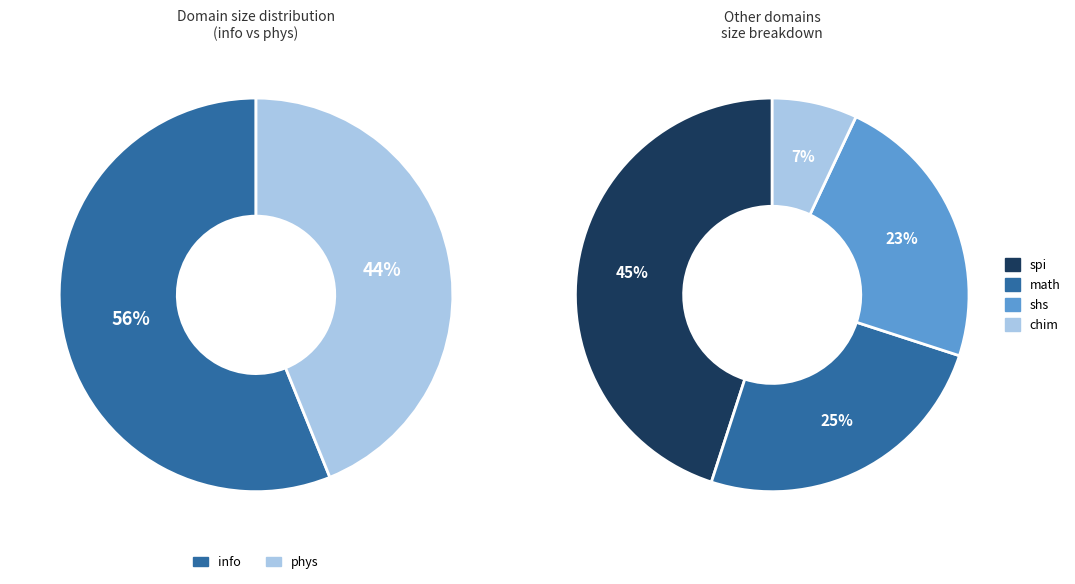

What is the largest slice in the pie chart?

info